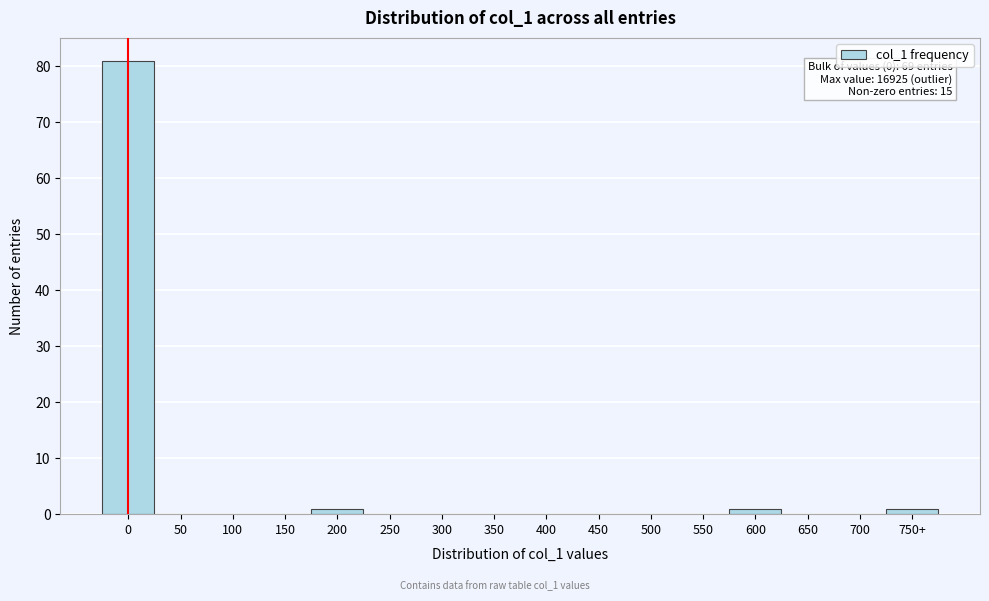

Reading right to left, what are all the values shown in this chart?

750+=1	700=0	650=0	600=1	550=0	500=0	450=0	400=0	350=0	300=0	250=0	200=1	150=0	100=0	50=0	0=81